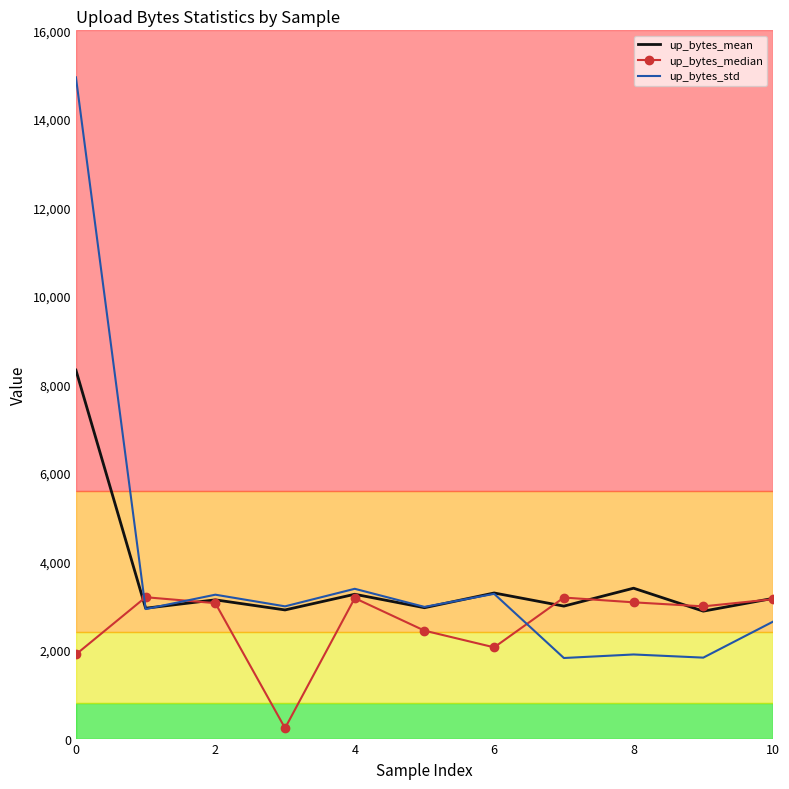

What are all the series names shown in the legend?

up_bytes_mean, up_bytes_median, up_bytes_std